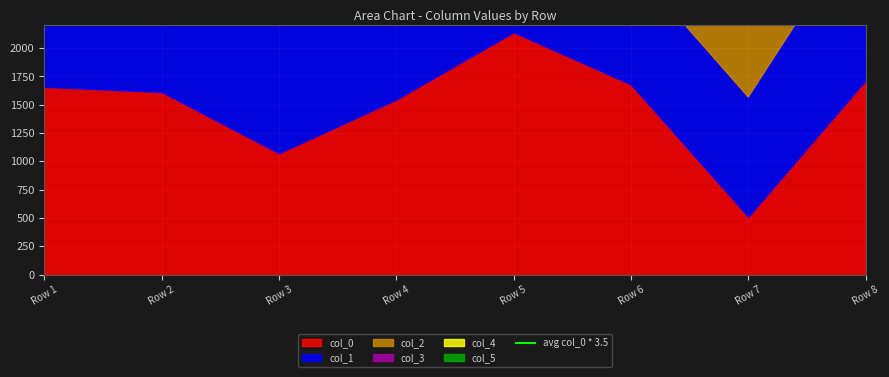

Between which two adjacent categories do col_0 and col_3 first intersect?

Row 1 and Row 2